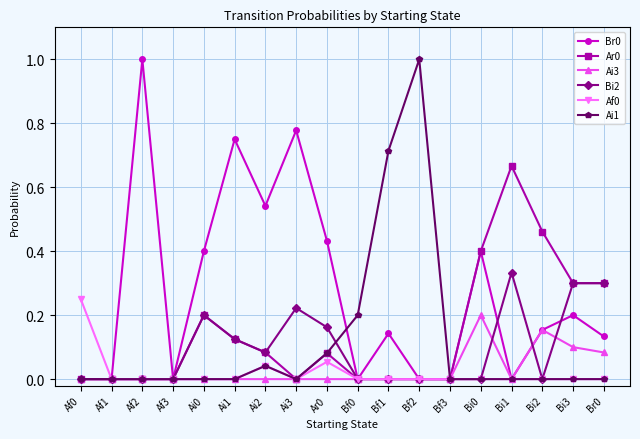

What is the greatest value displayed?

1.0